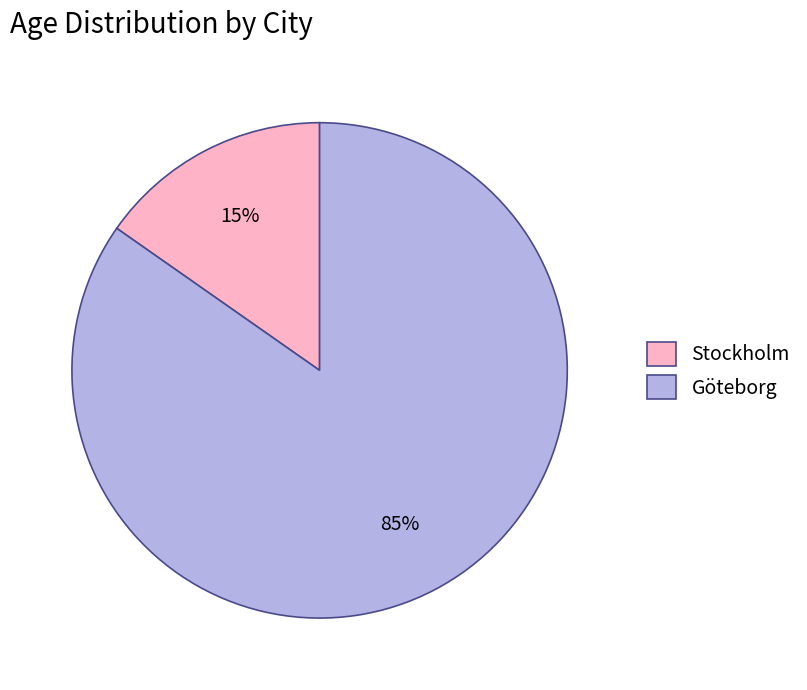

Do Stockholm and Göteborg together represent more than half of the pie?

Yes